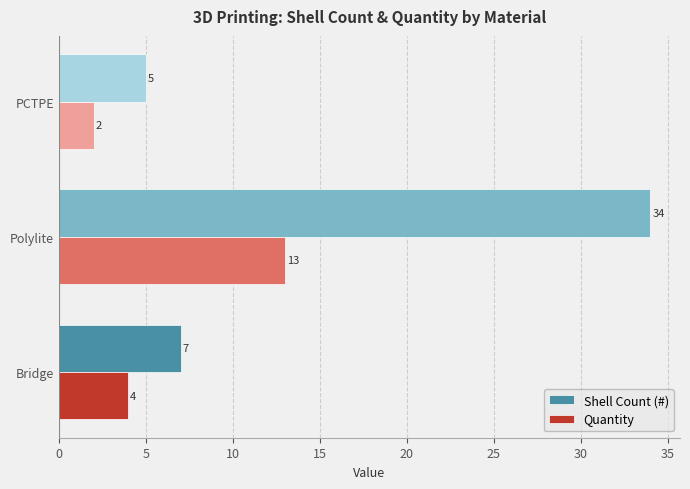

At which label does Quantity reach its minimum?

PCTPE